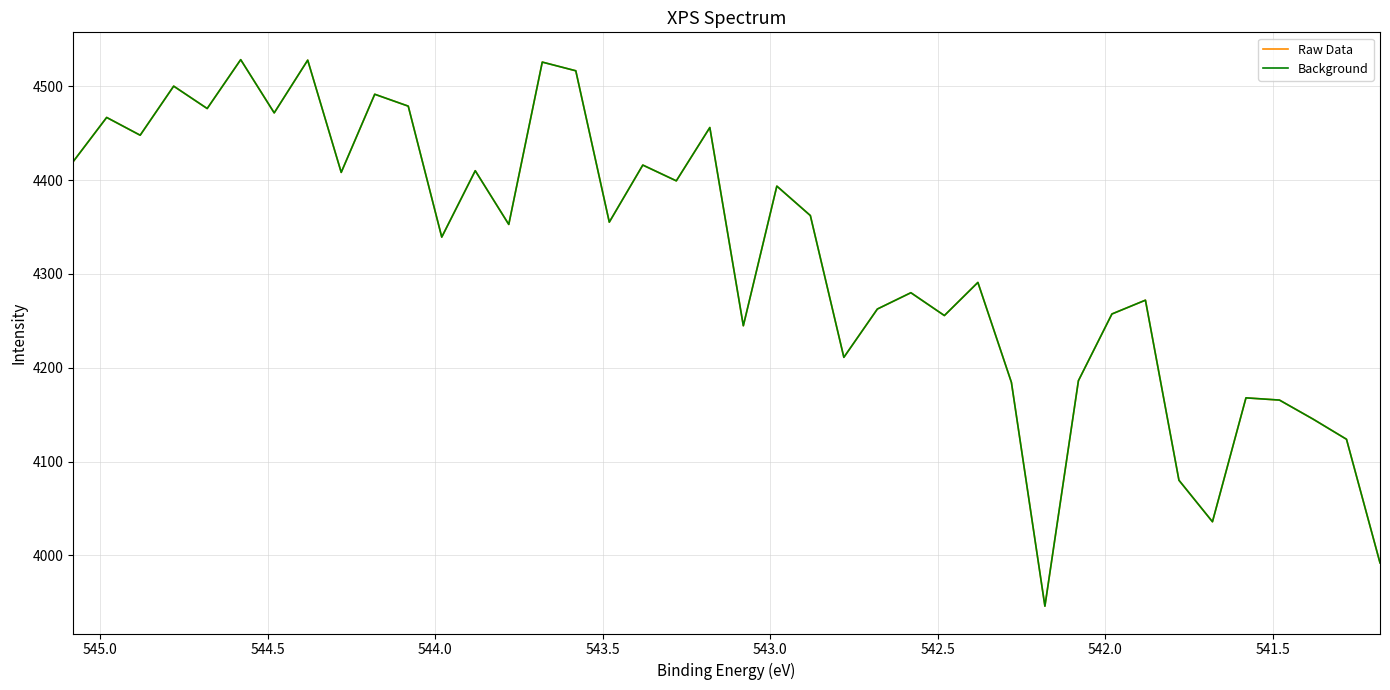

True or false: Background and Raw Data cross at least once.

False